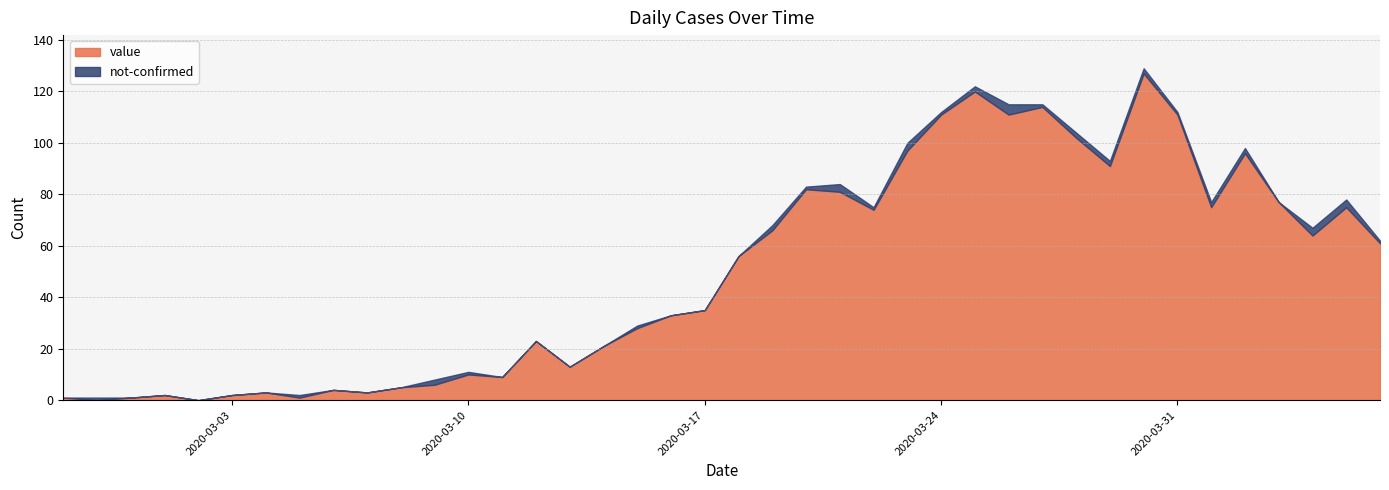

How many values in value are above zero?

38